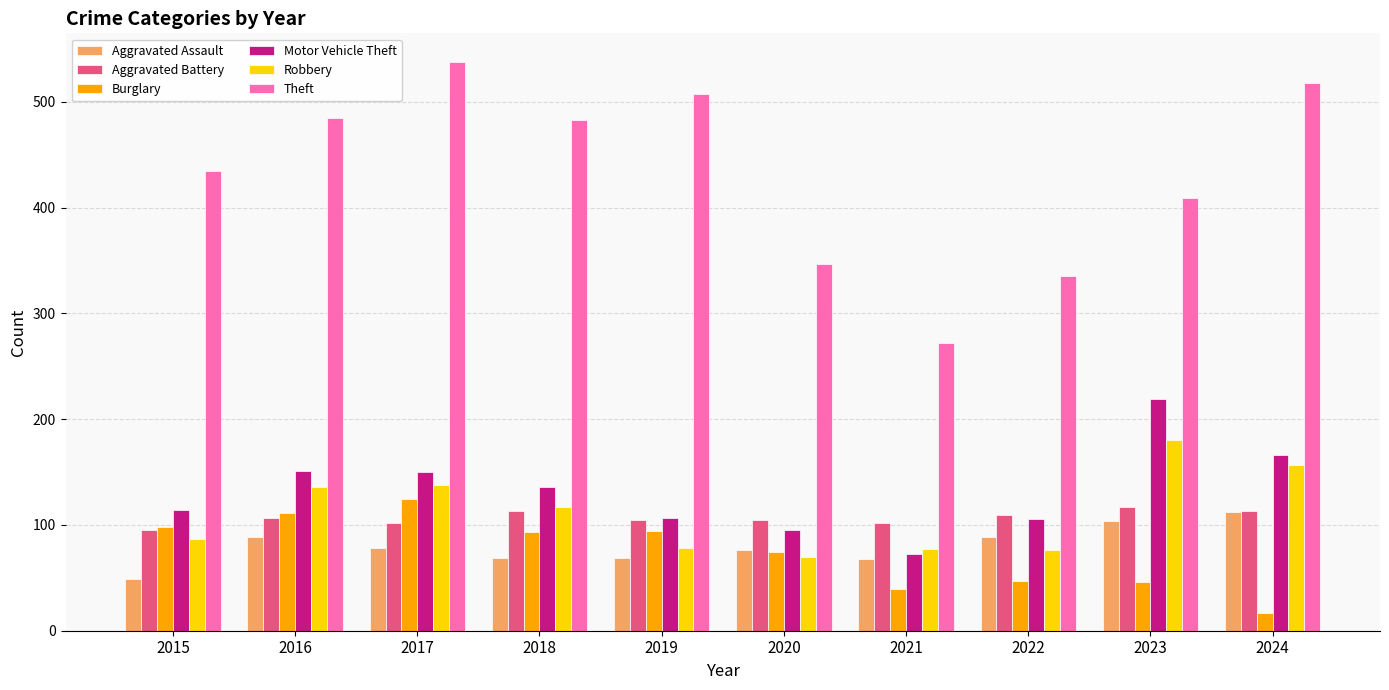

Rank the series by their maximum value, from highest to lowest.

Theft, Motor Vehicle Theft, Robbery, Burglary, Aggravated Battery, Aggravated Assault